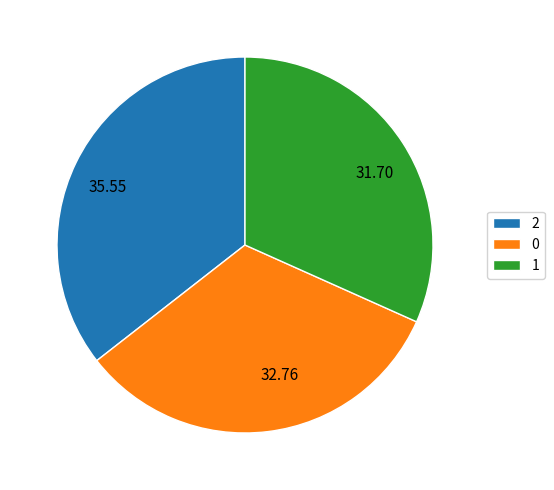

Between 1 and 2, which is larger?

2